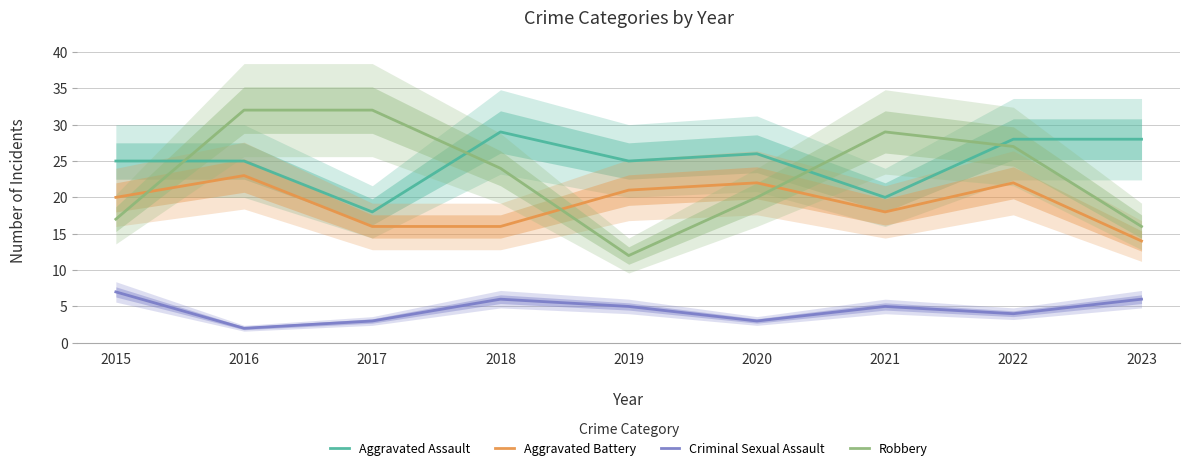

What is the difference between the maximum and minimum values in the Aggravated Assault series?

11